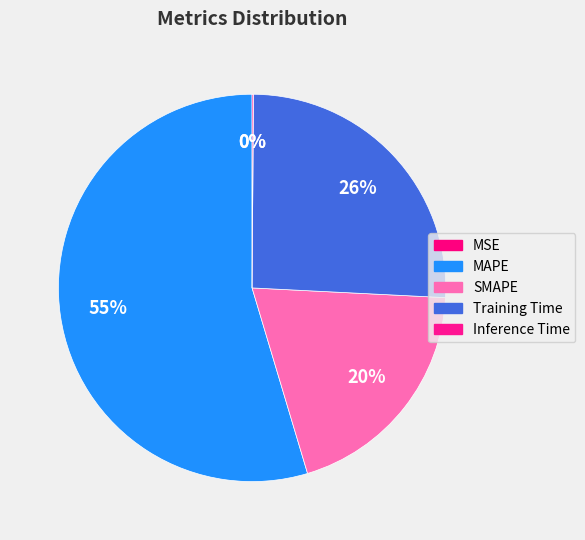

The MAPE slice represents 42% of the pie. True or false?

False